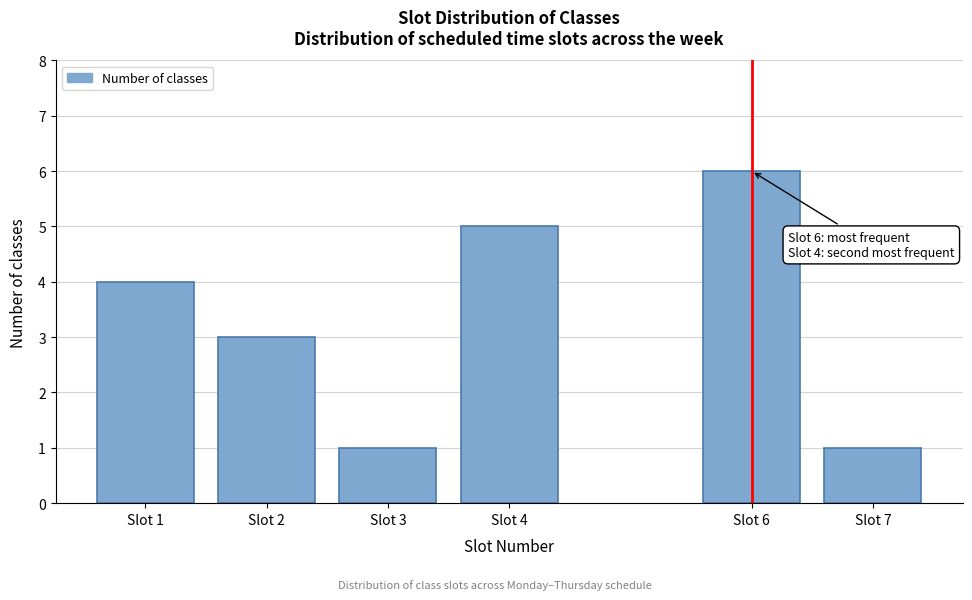

Reading left to right, what are all the values shown in this chart?

Slot 1=4	Slot 2=3	Slot 3=1	Slot 4=5	Slot 6=6	Slot 7=1